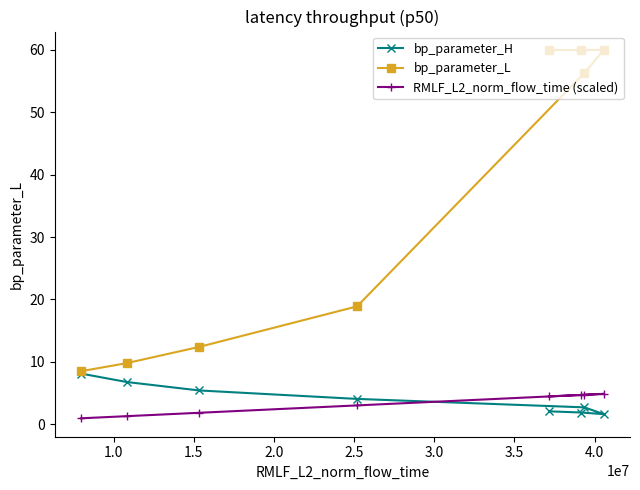

Reading left to right, transcribe all the data shown in this chart.

bp_parameter_H: 8.1	6.8	5.4	4.1	2.7	1.6	1.9	2.1
bp_parameter_L: 8.5	9.8	12.4	18.9	56.3	60.0	60.0	60.0
RMLF_L2_norm_flow_time (scaled): 1.0	1.3	1.8	3.0	4.7	4.9	4.7	4.5